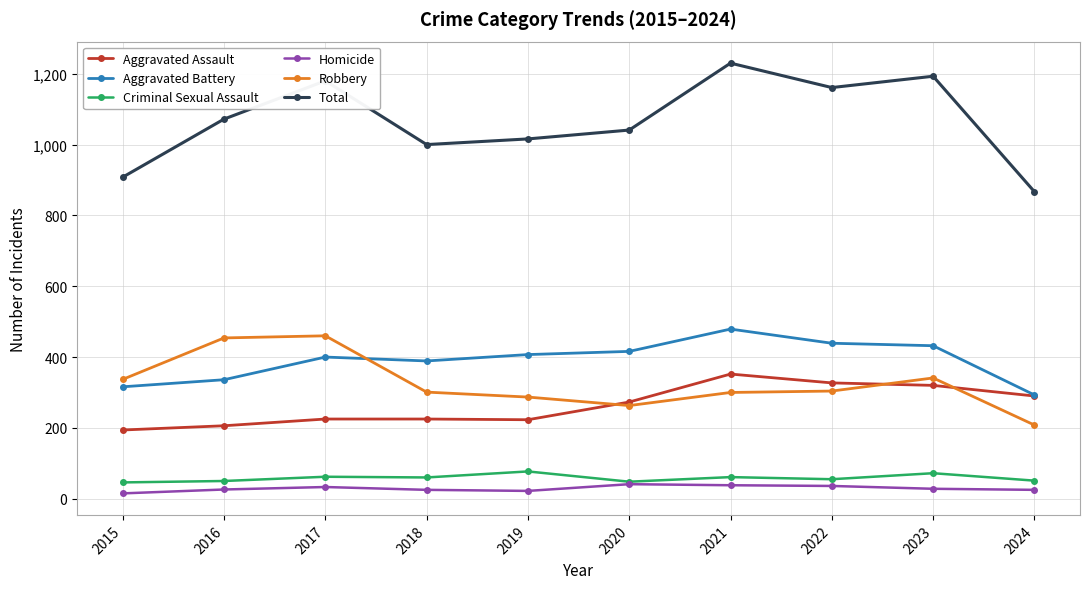

True or false: Homicide has more than 1 interior local peaks.

True